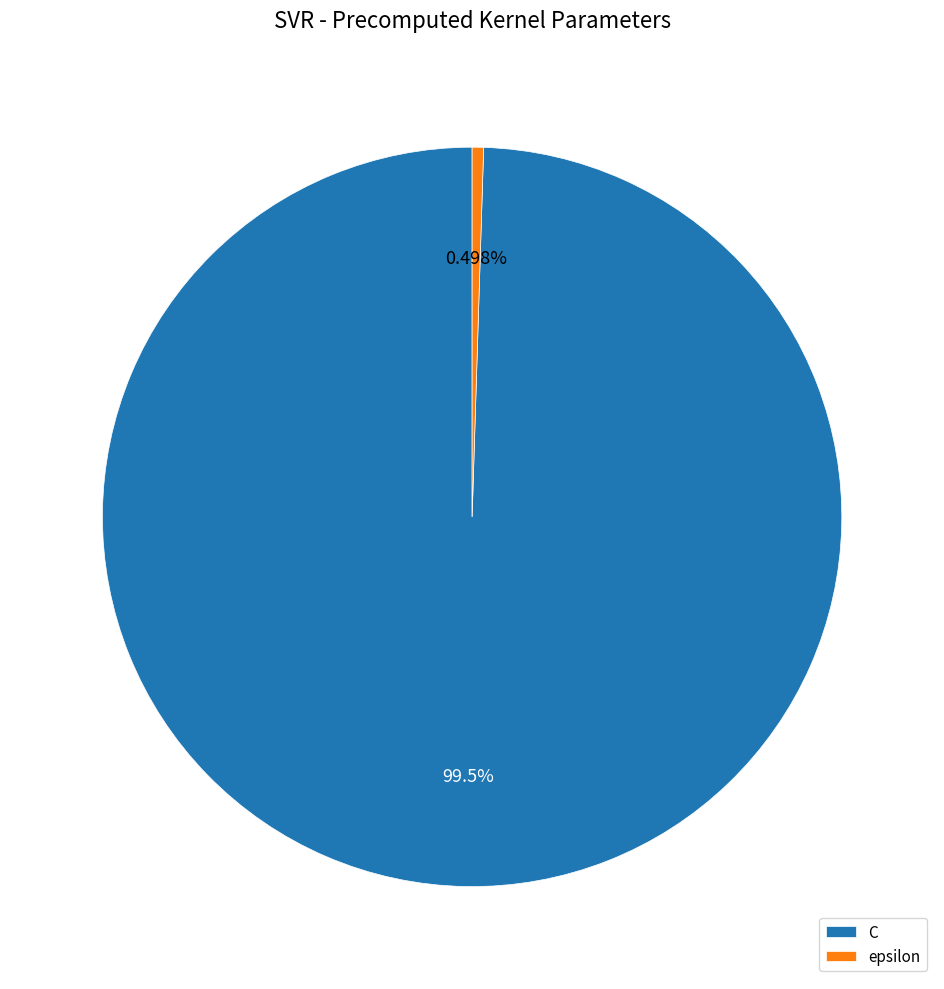

The C slice represents 100% of the pie. True or false?

True